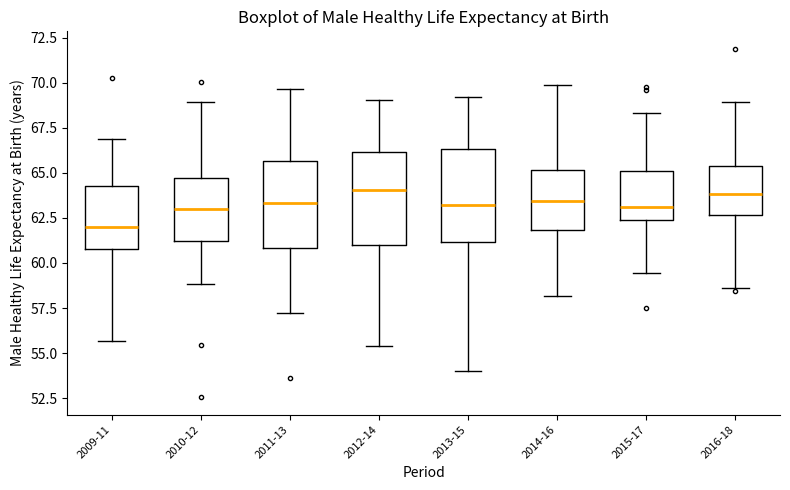

Reading left to right, transcribe this box plot: for each box, give where its median line is, the range the box spans, and where its two whiskers end, as read against the y-axis. The values are not printed on the chart, so give them approximately, as read against the axis.

2009-11: median 62.0, box 61.0 to 64.0, whiskers 55.5 to 67.0
2010-12: median 63.0, box 61.0 to 64.5, whiskers 59.0 to 69.0
2011-13: median 63.5, box 61.0 to 65.5, whiskers 57.0 to 69.5
2012-14: median 64.0, box 61.0 to 66.0, whiskers 55.5 to 69.0
2013-15: median 63.0, box 61.0 to 66.5, whiskers 54.0 to 69.0
2014-16: median 63.5, box 62.0 to 65.0, whiskers 58.0 to 70.0
2015-17: median 63.0, box 62.5 to 65.0, whiskers 59.5 to 68.5
2016-18: median 64.0, box 62.5 to 65.5, whiskers 58.5 to 69.0